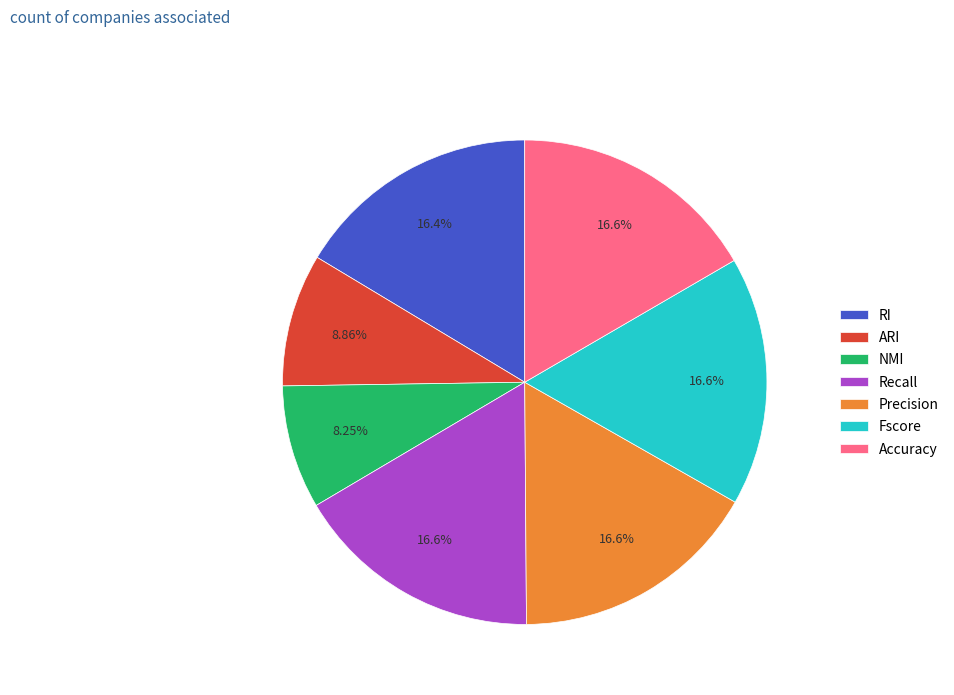

To the nearest percent, what is the difference between the Recall and ARI slice percentages?

8%